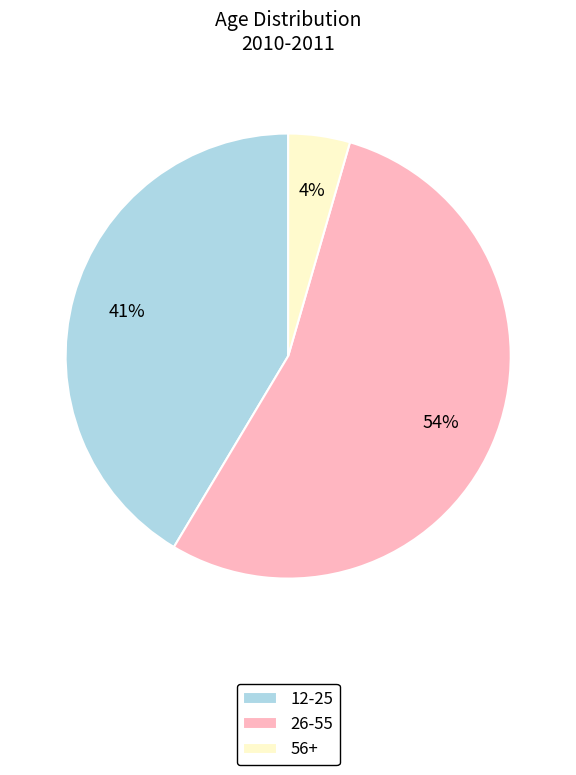

What is the smallest slice in the pie chart?

56+